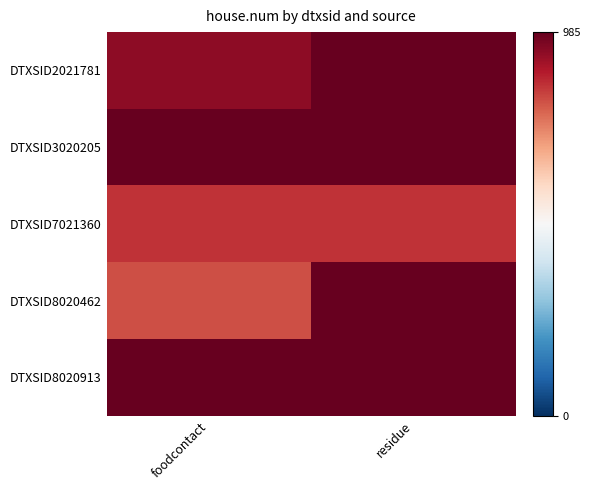

Count the number of categories in the chart.

2